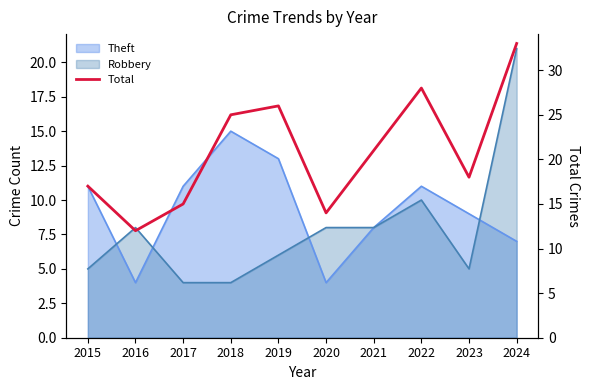

How many lines are shown in the chart?

1